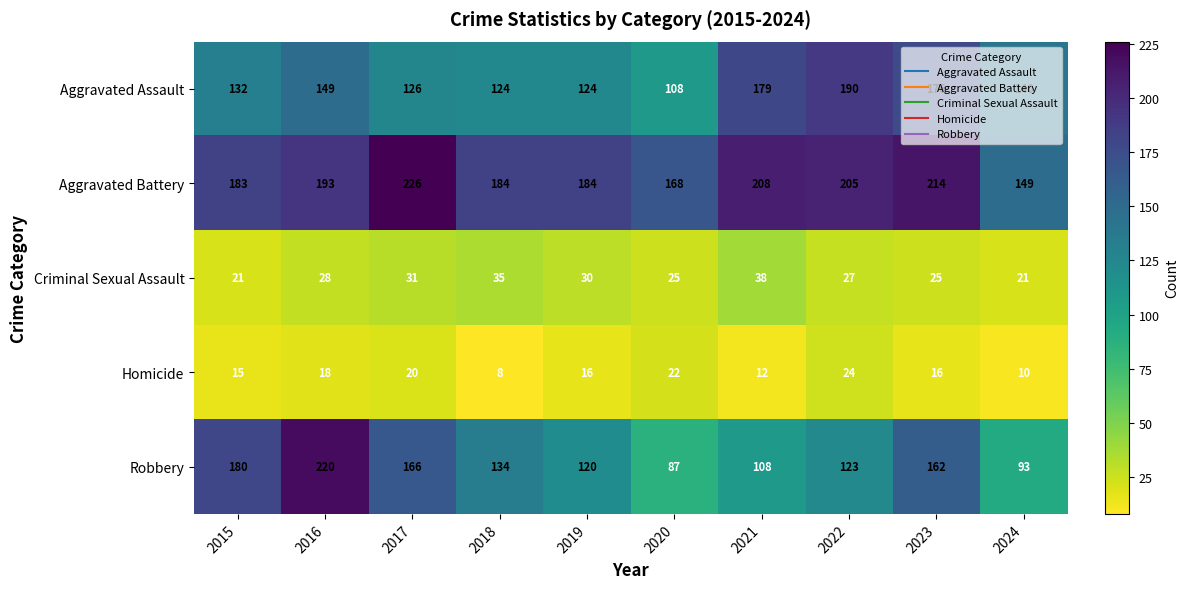

Which series has the largest total across all categories?

Aggravated Battery